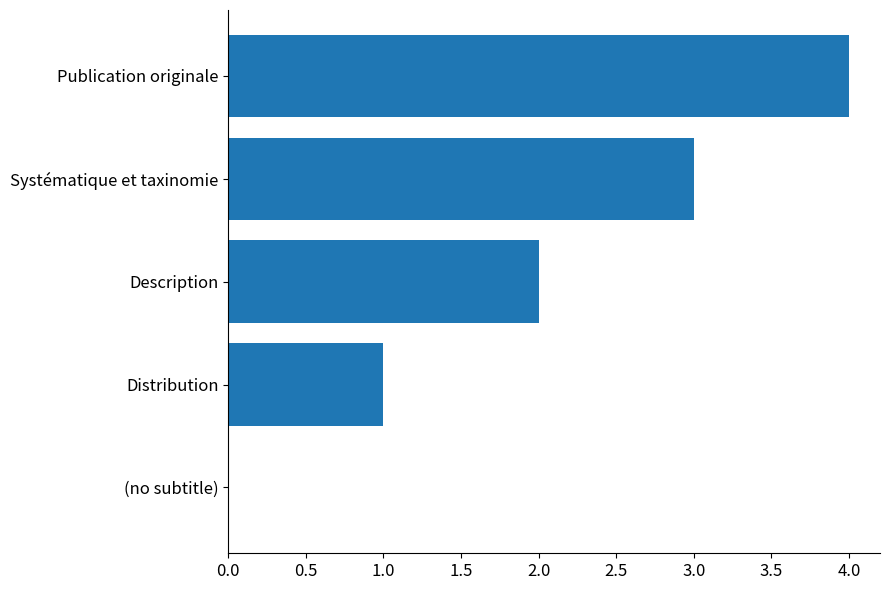

The value at Description is 2. True or false?

True